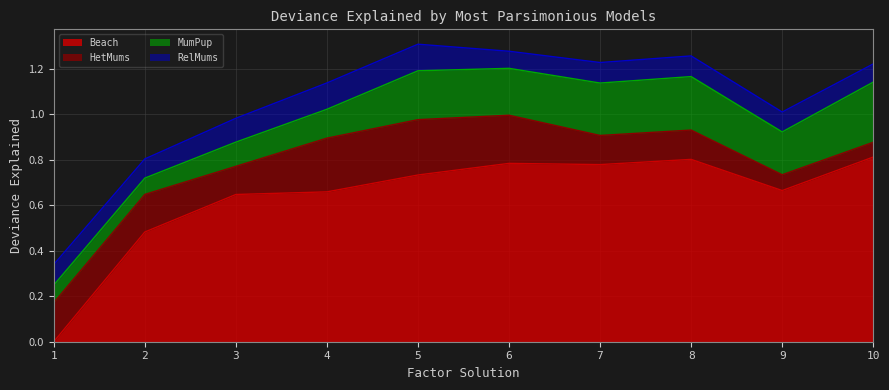

At 8, list the series in order from largest to smallest.

Beach, MumPup, HetMums, RelMums